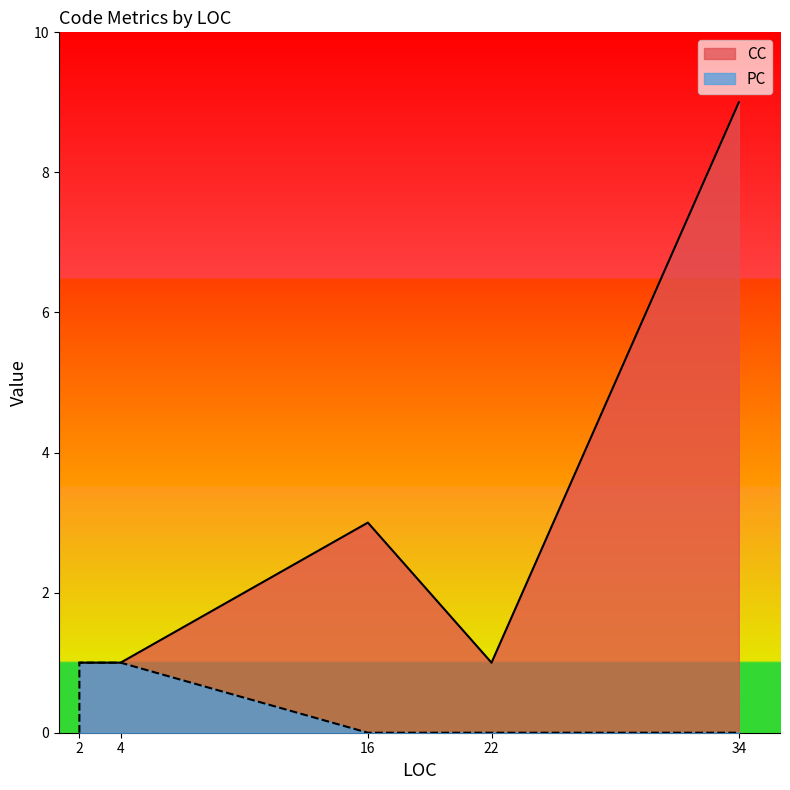

The value of CC at 4 is 1. True or false?

True